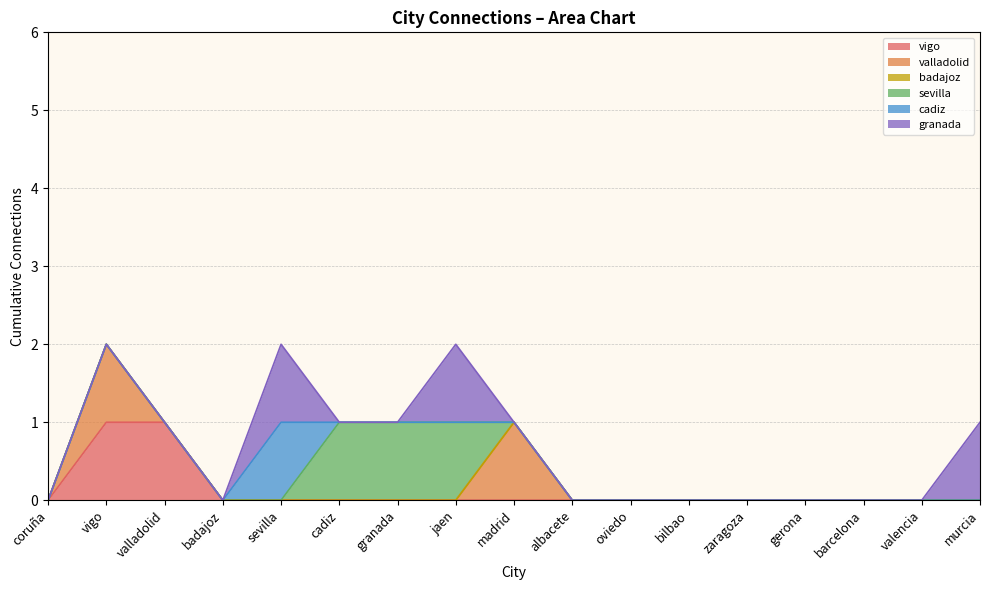

Is it true that valladolid equals 0 at granada?

True